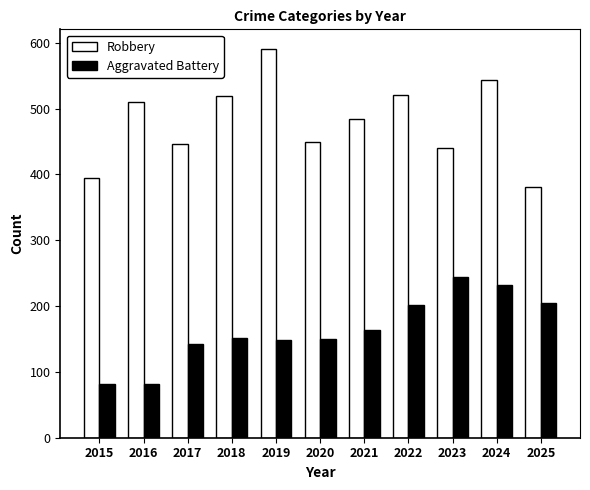

What is the total value across all series at 2017?

588